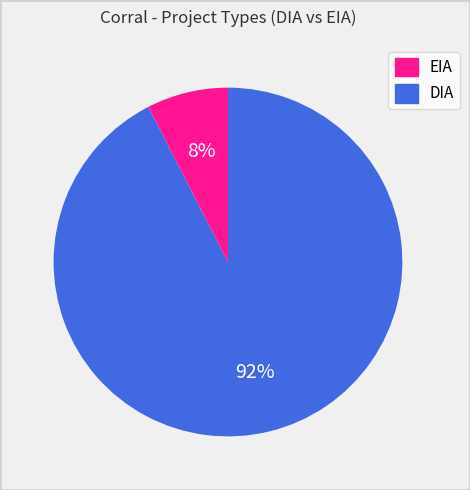

Does any single category account for the majority?

Yes